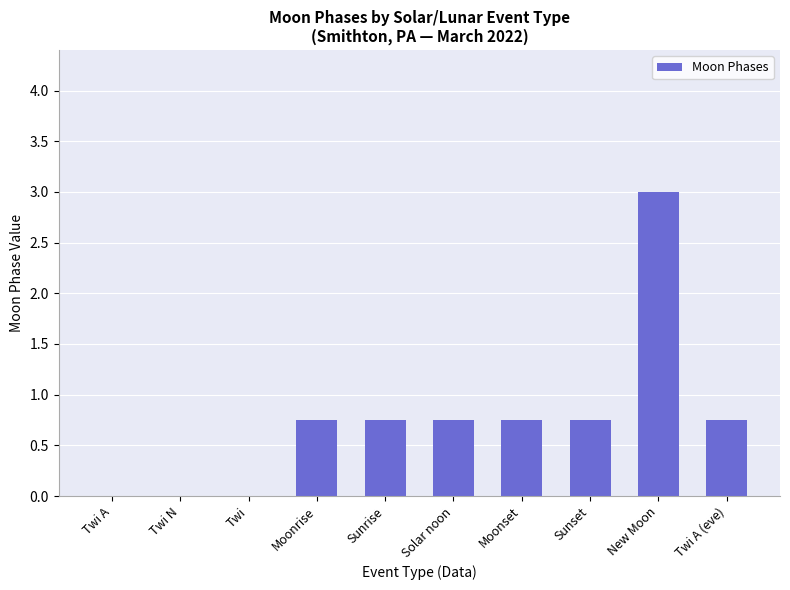

Which has a higher value, Sunrise or Twi N?

Sunrise